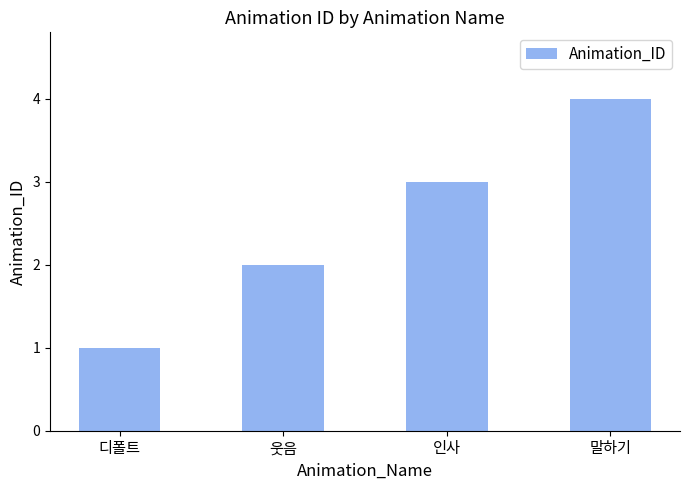

Reading left to right, list all the values displayed in this chart.

1	2	3	4